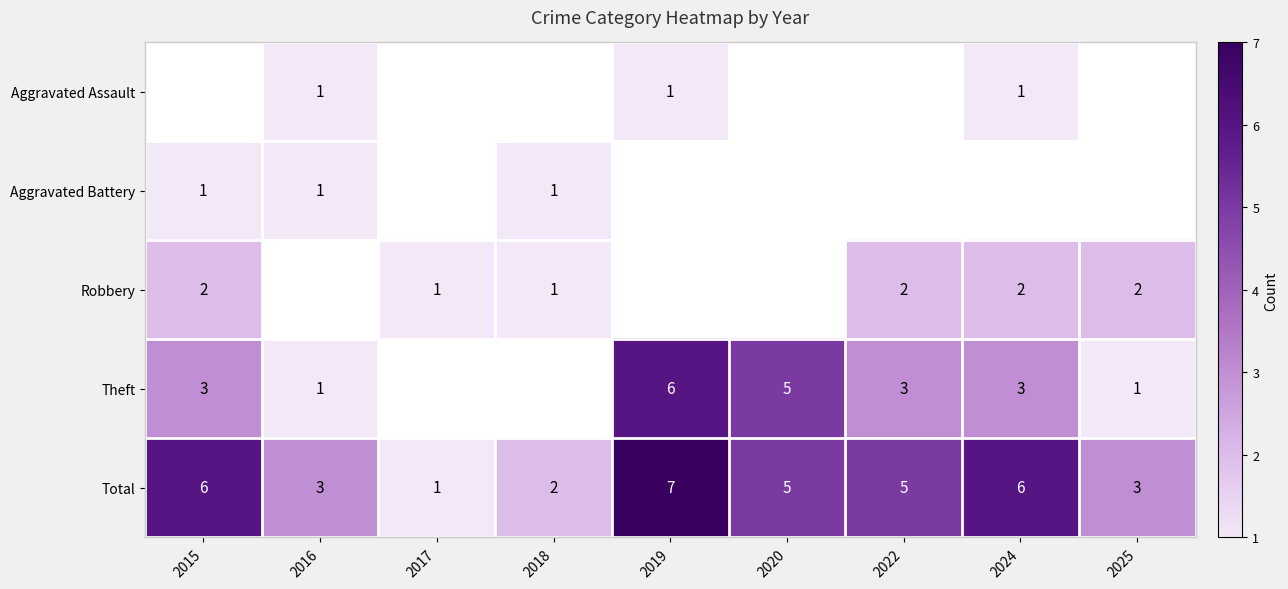

The value of Total at 2017 is 1.5. True or false?

False